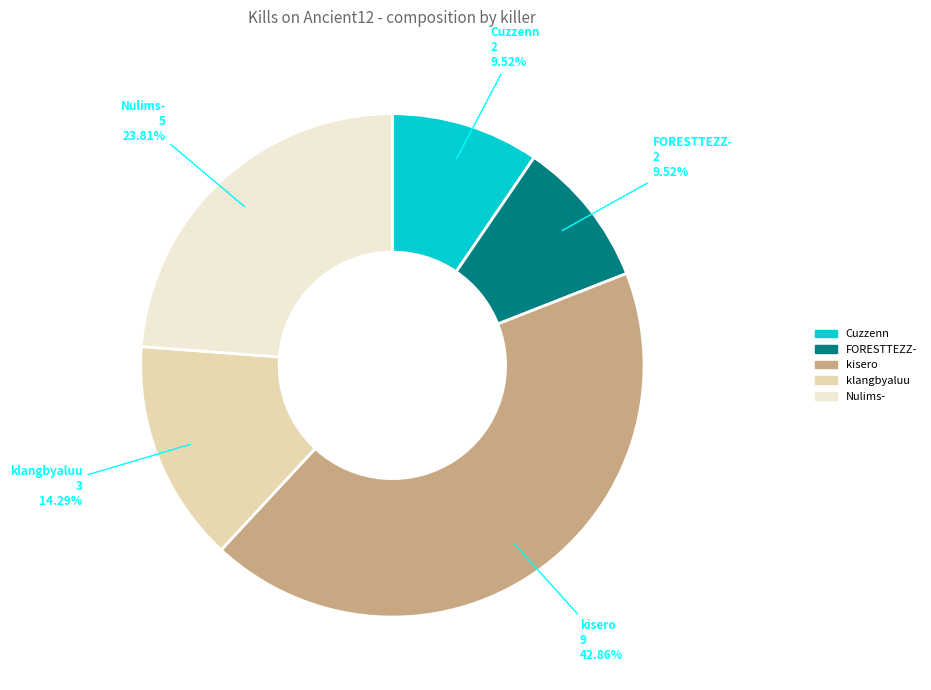

How much of the chart is everything except FORESTTEZZ-?

90.5%